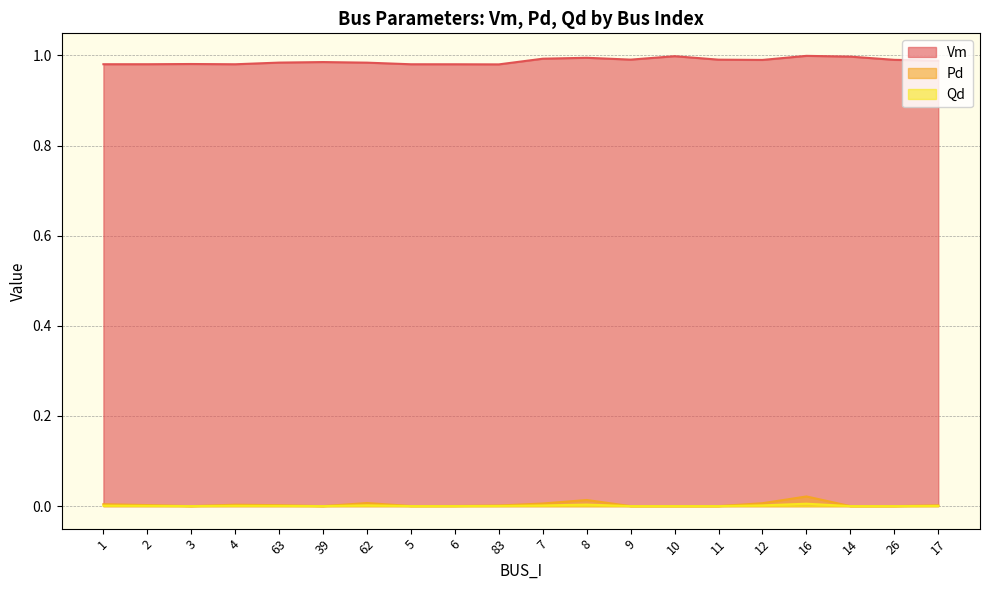

Reading left to right, list all the values displayed in this chart.

Vm: 1=1.0	2=1.0	3=1.0	4=1.0	63=1.0	39=1.0	62=1.0	5=1.0	6=1.0	83=1.0	7=1.0	8=1.0	9=1.0	10=1.0	11=1.0	12=1.0	16=1.0	14=1.0	26=1.0	17=1.0
Pd: 1=0.0	2=0.0	3=0.0	4=0.0	63=0.0	39=0.0	62=0.0	5=0.0	6=0.0	83=0.0	7=0.0	8=0.0	9=0.0	10=0.0	11=0.0	12=0.0	16=0.0	14=0.0	26=0.0	17=0.0
Qd: 1=0.0	2=0.0	3=0.0	4=0.0	63=0.0	39=0.0	62=0.0	5=0.0	6=0.0	83=0.0	7=0.0	8=0.0	9=0.0	10=0.0	11=0.0	12=0.0	16=0.0	14=0.0	26=0.0	17=0.0